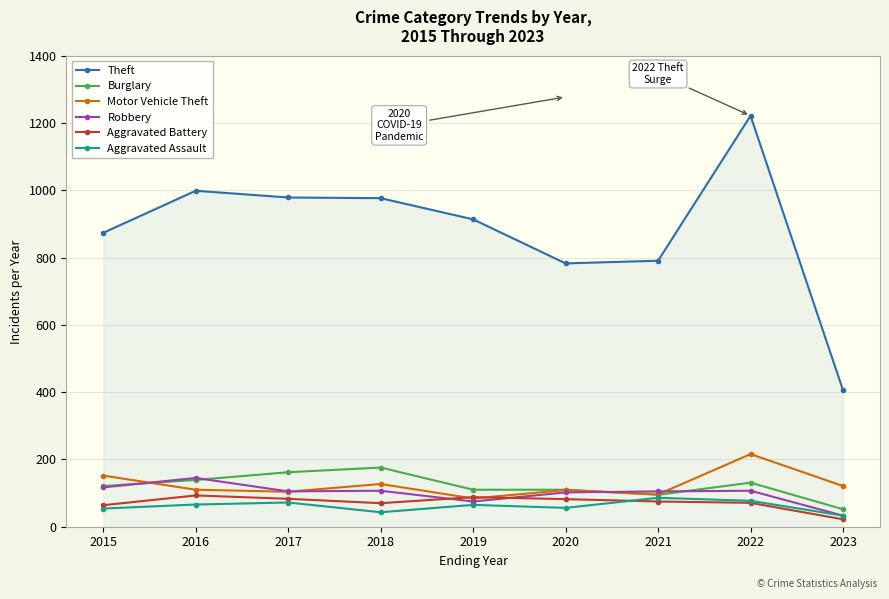

What is the highest value of the Aggravated Assault series?

86